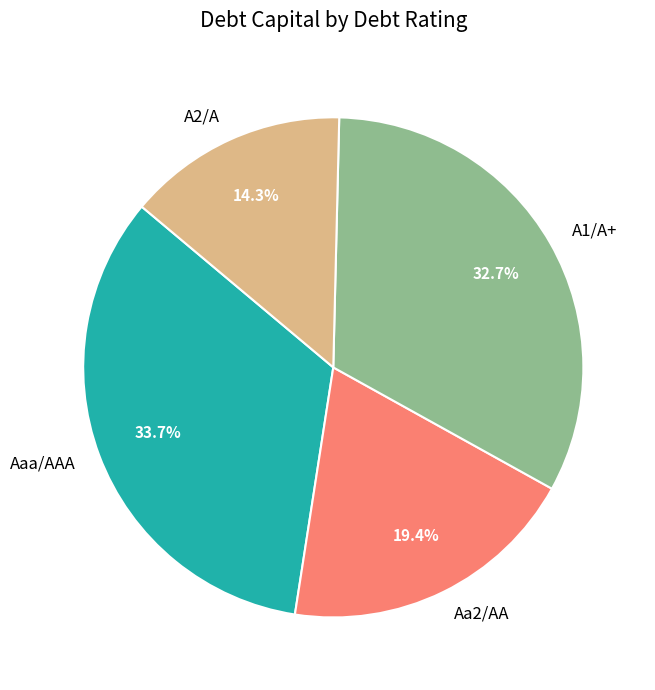

What percentage is NOT represented by Aaa/AAA?

66.3%